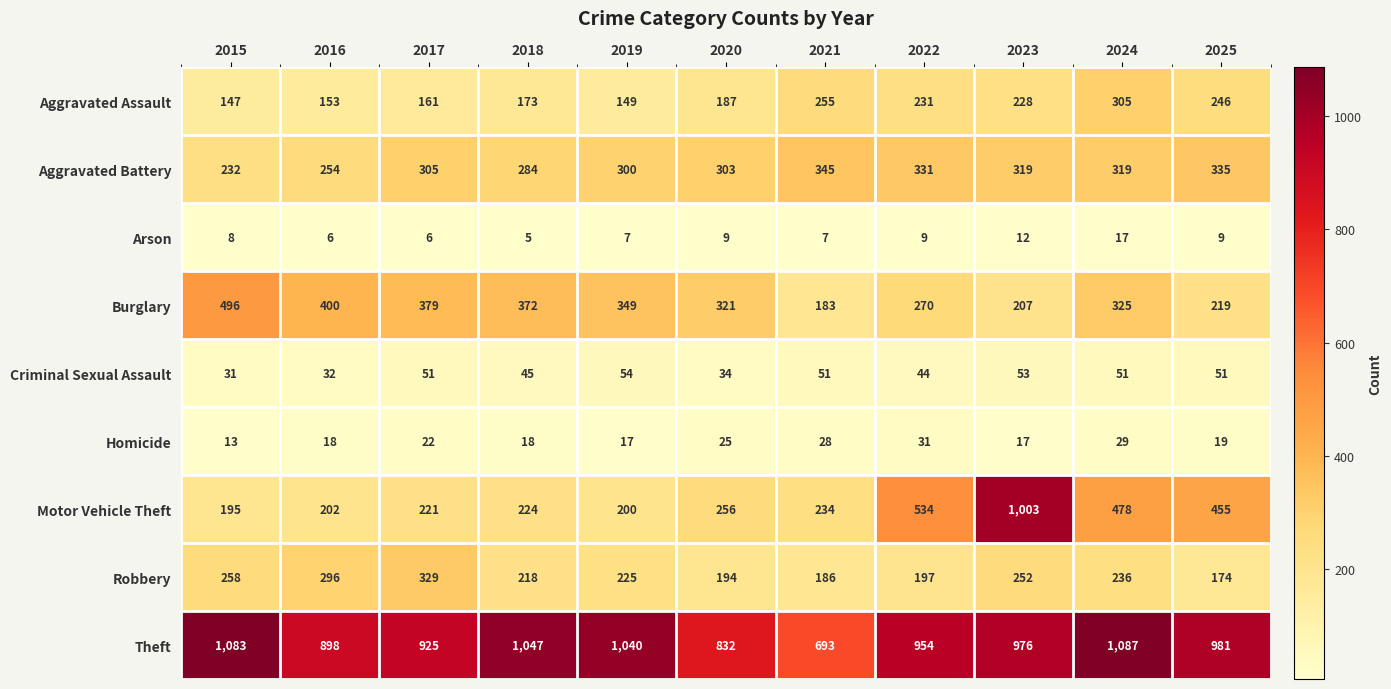

How many distinct data groups are displayed?

9